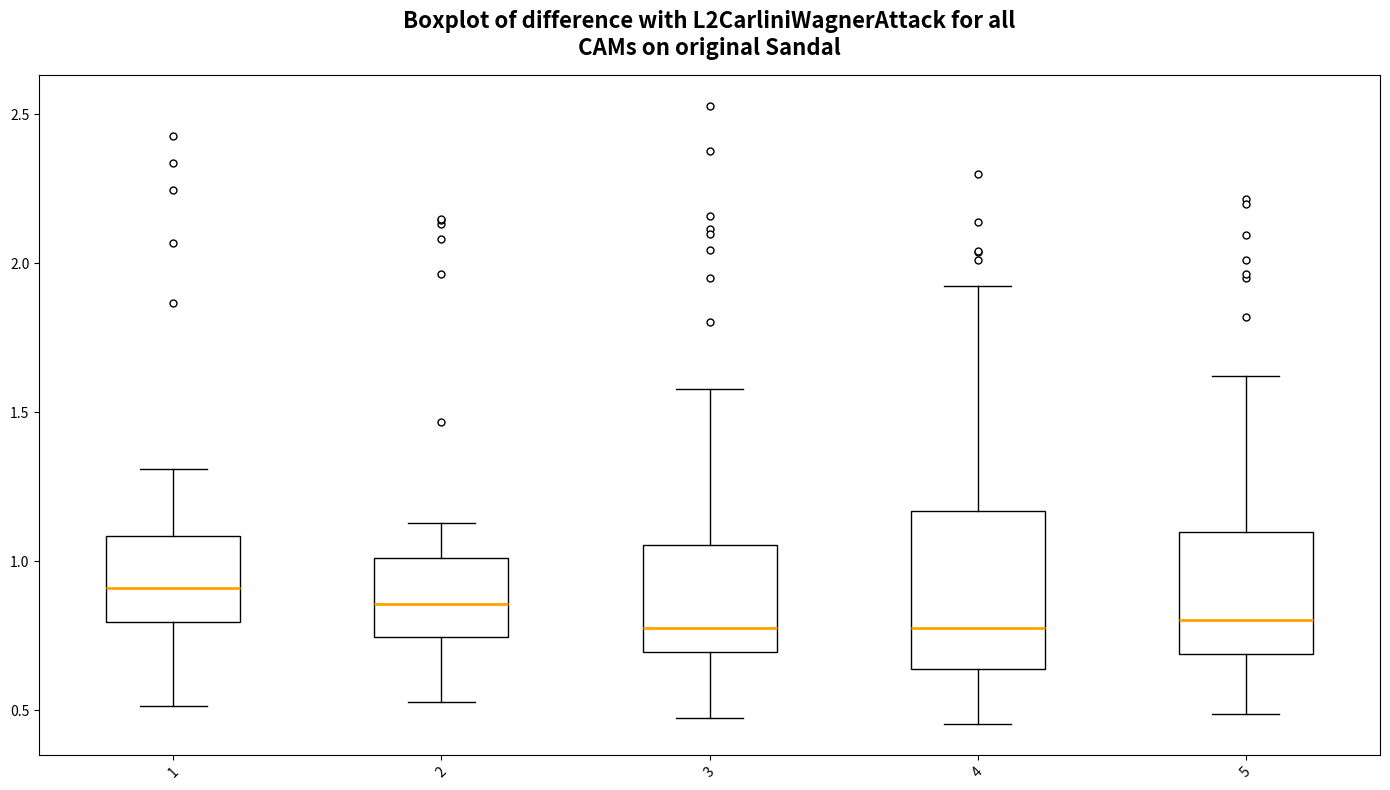

Which box's median line is the highest?

1